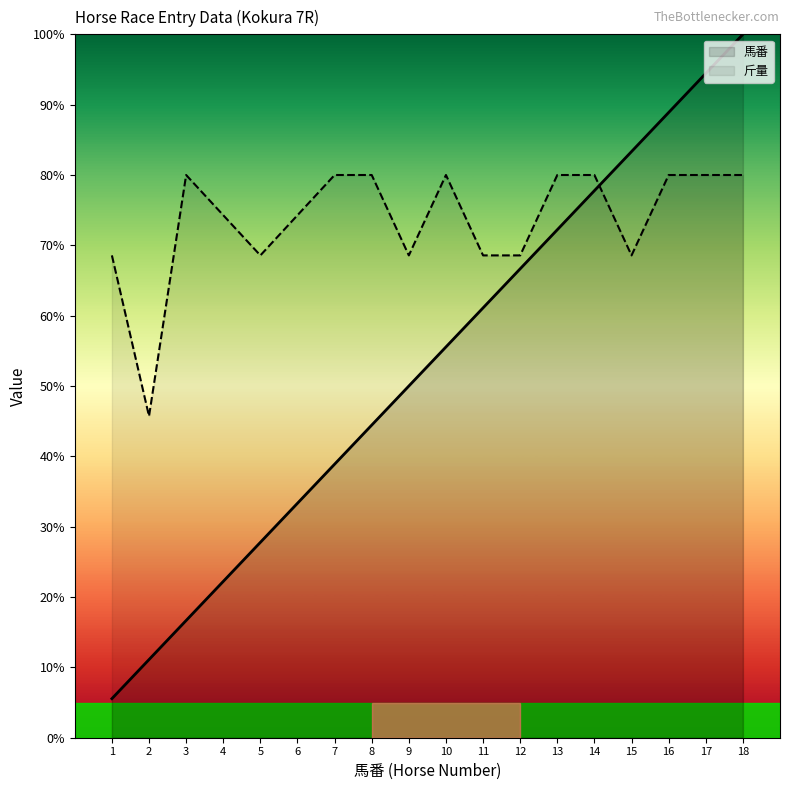

Reading right to left, what are all the values shown in this chart?

馬番: 100.0	94.4	88.9	83.3	77.8	72.2	66.7	61.1	55.6	50.0	44.4	38.9	33.3	27.8	22.2	16.7	11.1	5.6
斤量: 80.0	80.0	80.0	68.6	80.0	80.0	68.6	68.6	80.0	68.6	80.0	80.0	74.3	68.6	74.3	80.0	45.7	68.6